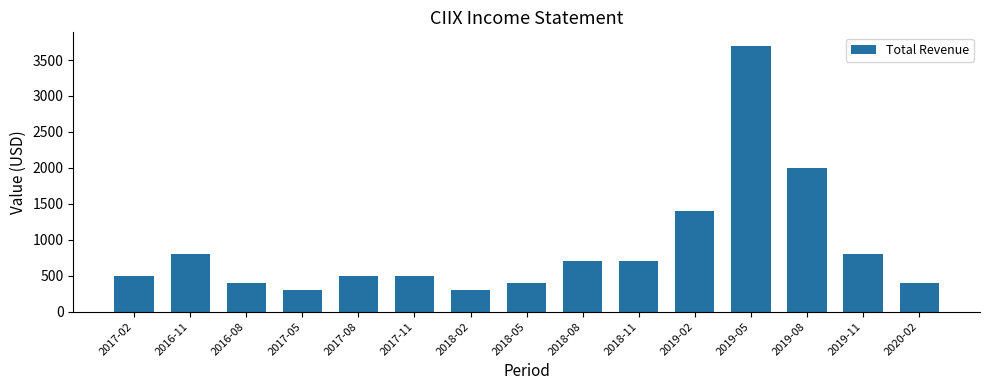

What is the approximate value at 2016-08, to the nearest 50?

400